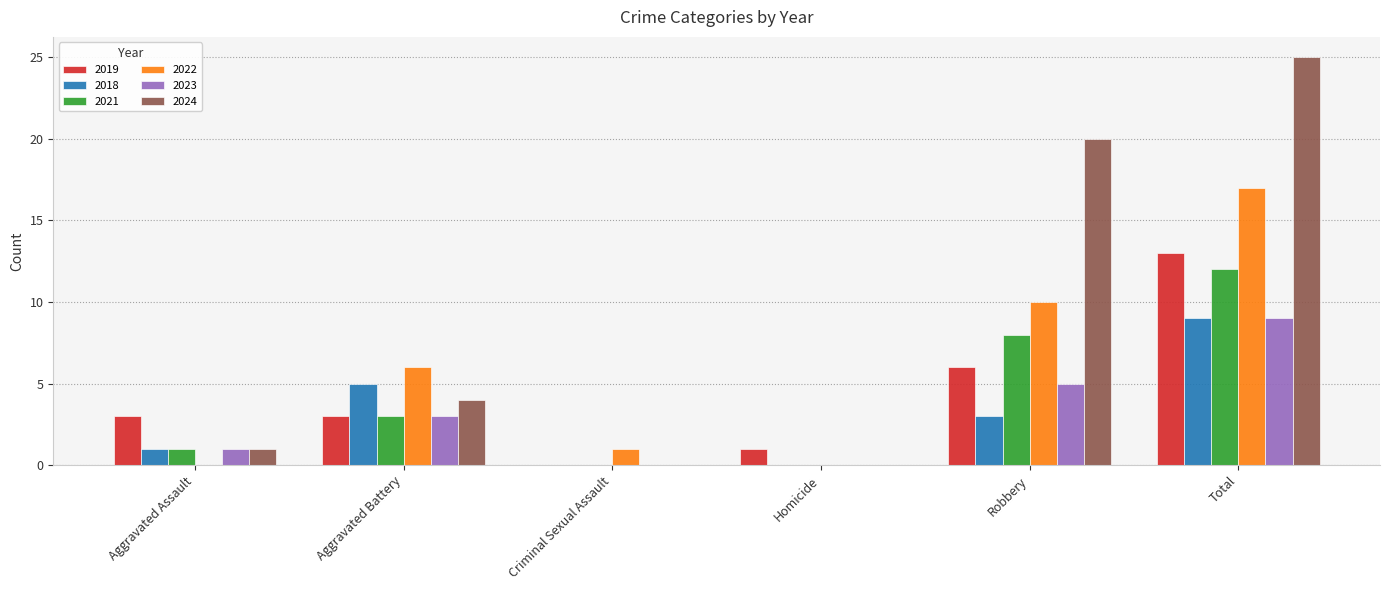

Reading left to right, list all the values displayed in this chart.

2019: 3	3	0	1	6	13
2018: 1	5	0	0	3	9
2021: 1	3	0	0	8	12
2022: 0	6	1	0	10	17
2023: 1	3	0	0	5	9
2024: 1	4	0	0	20	25